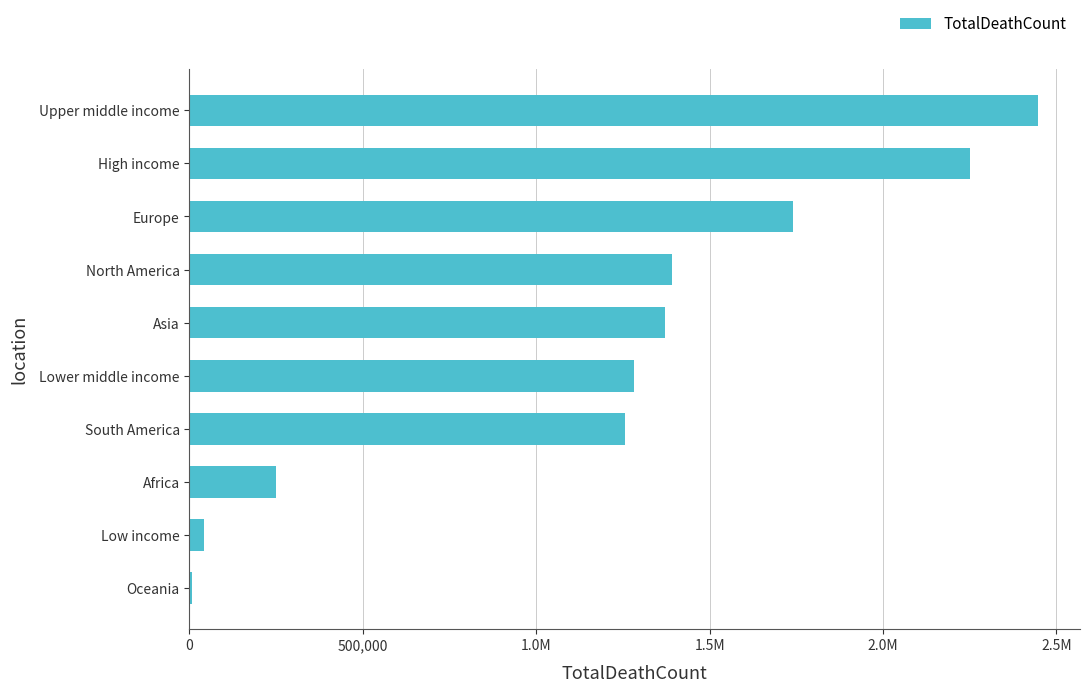

Does the chart contain any negative values?

No